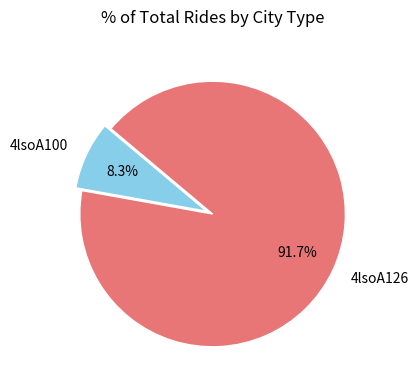

How many segments does this pie chart have?

2